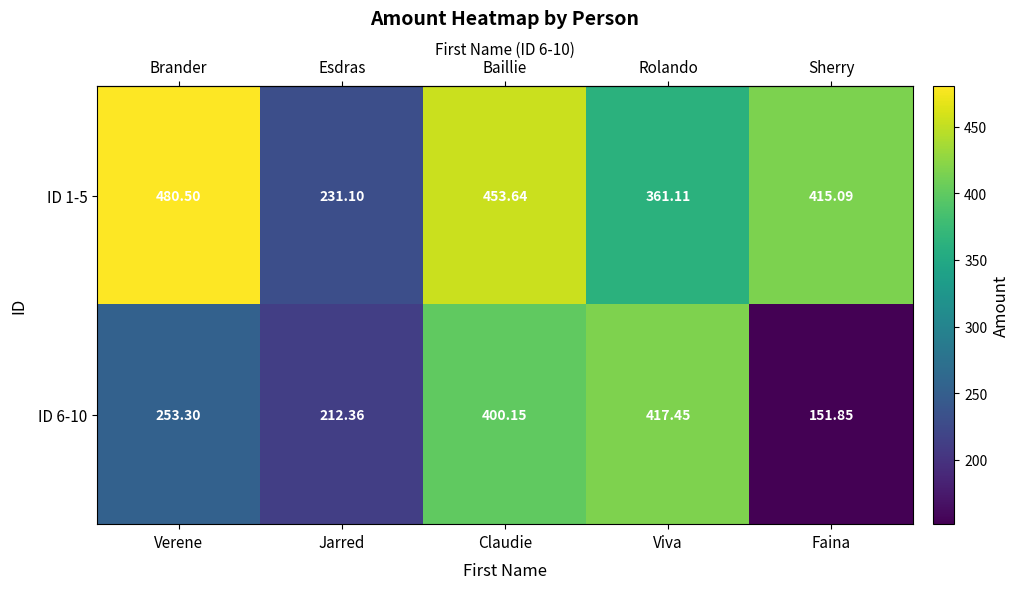

Which category has the lowest value in the ID 1-5 series?

Jarred